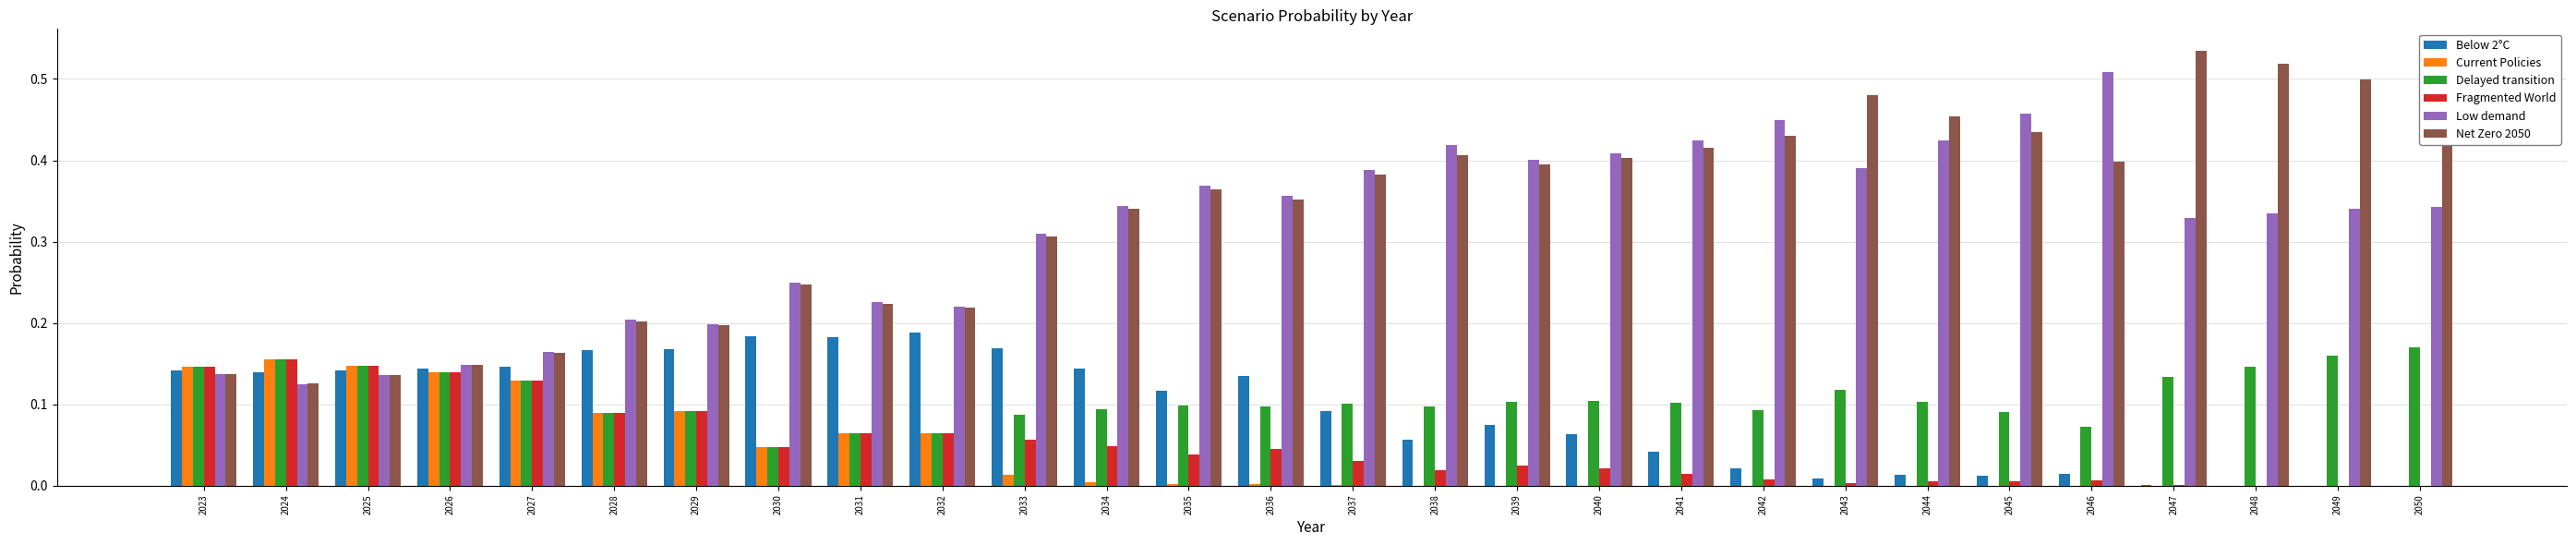

Is the value of Net Zero 2050 at 2032 greater than the value of Fragmented World at 2026?

Yes